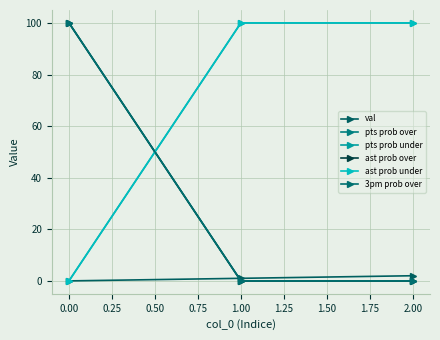

Which series has the largest range (max minus min)?

pts prob over